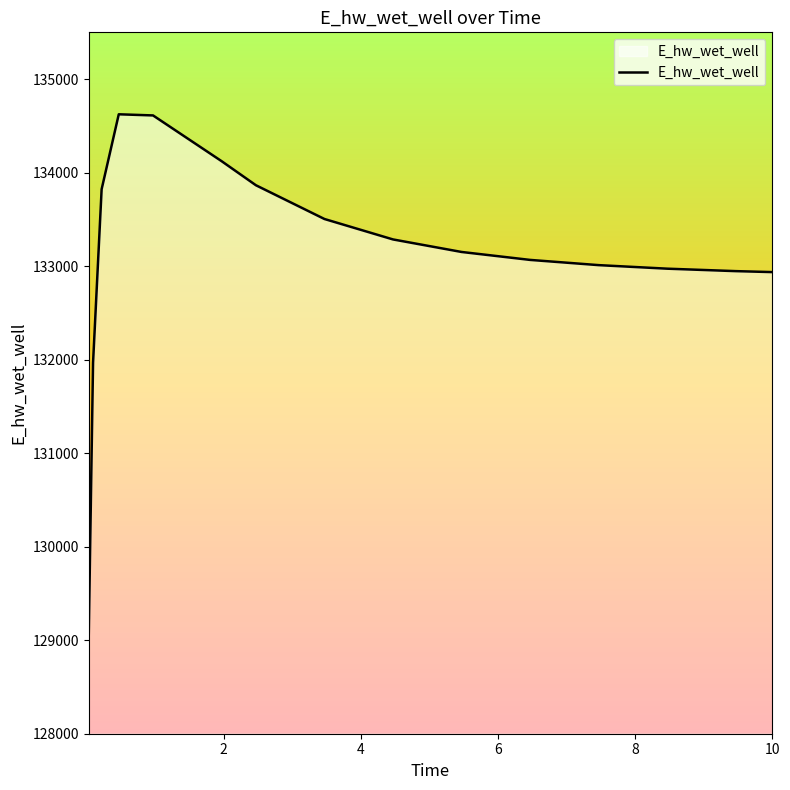

What is the greatest value displayed?

134623.6